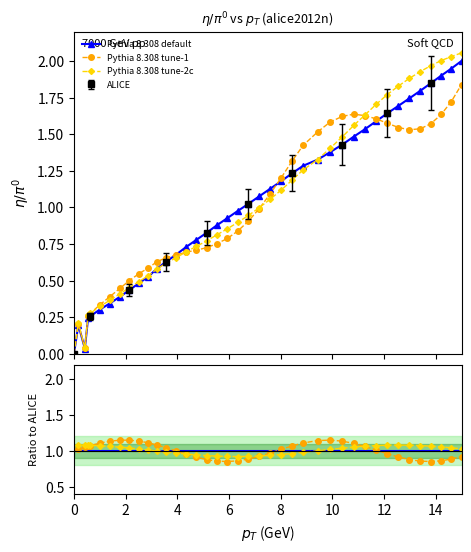

Is this an area chart (filled region under the line)?

No